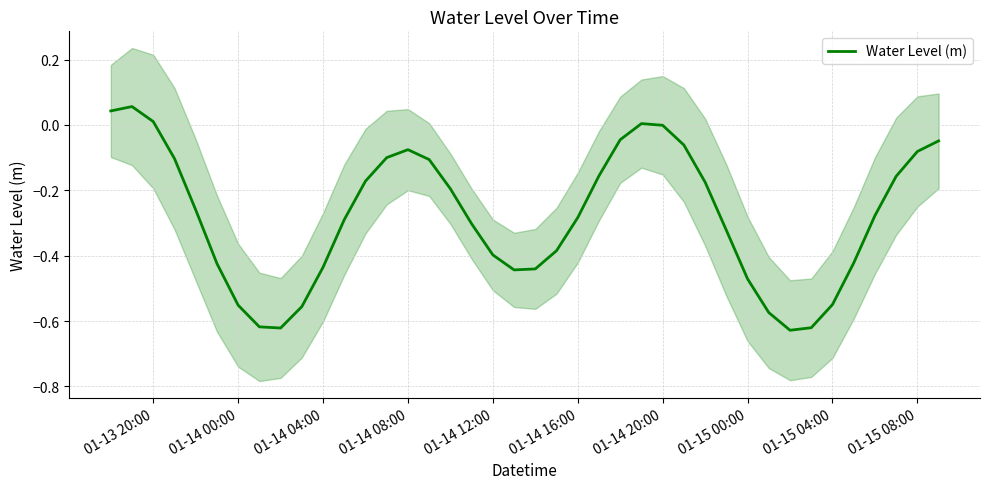

What is the smallest value displayed?

-0.6